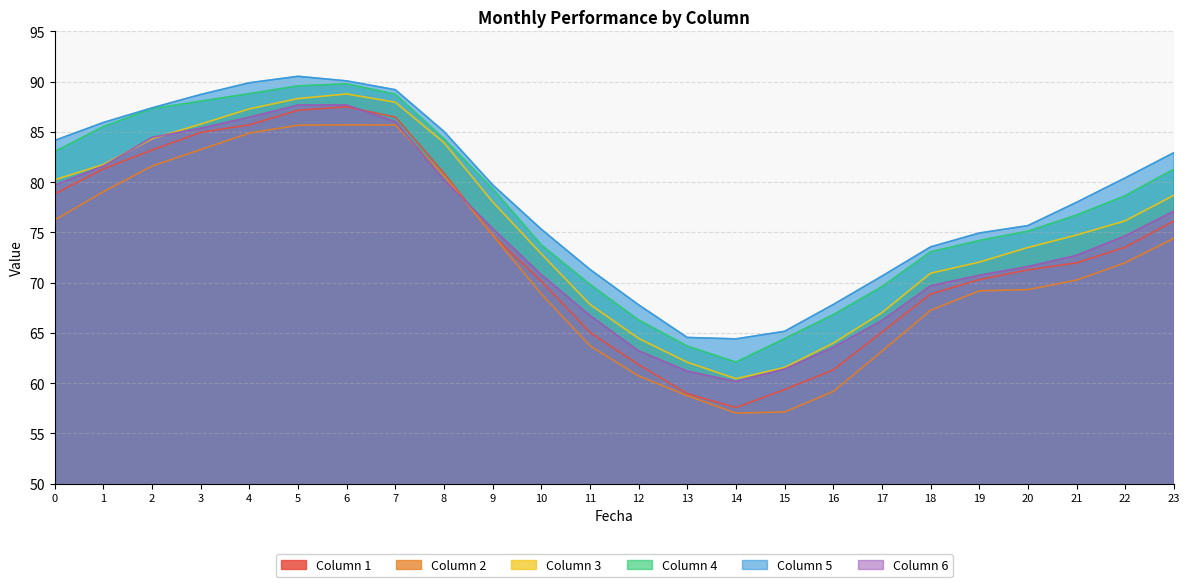

Is the value of 3 at 8 greater than the value of 5 at 12?

Yes